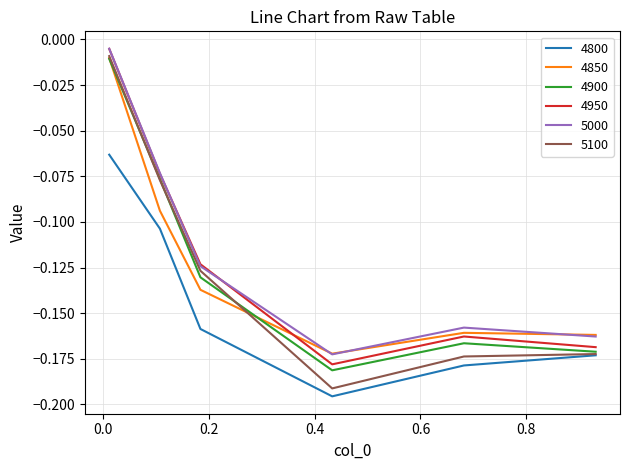

Which series has the largest range (max minus min)?

5100